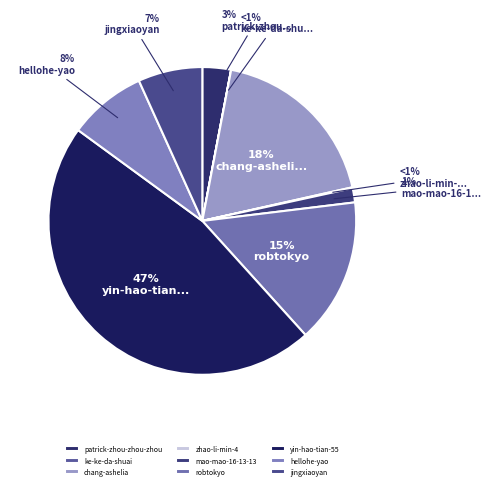

Combined, do chang-ashelia and jingxiaoyan account for over 50%?

No